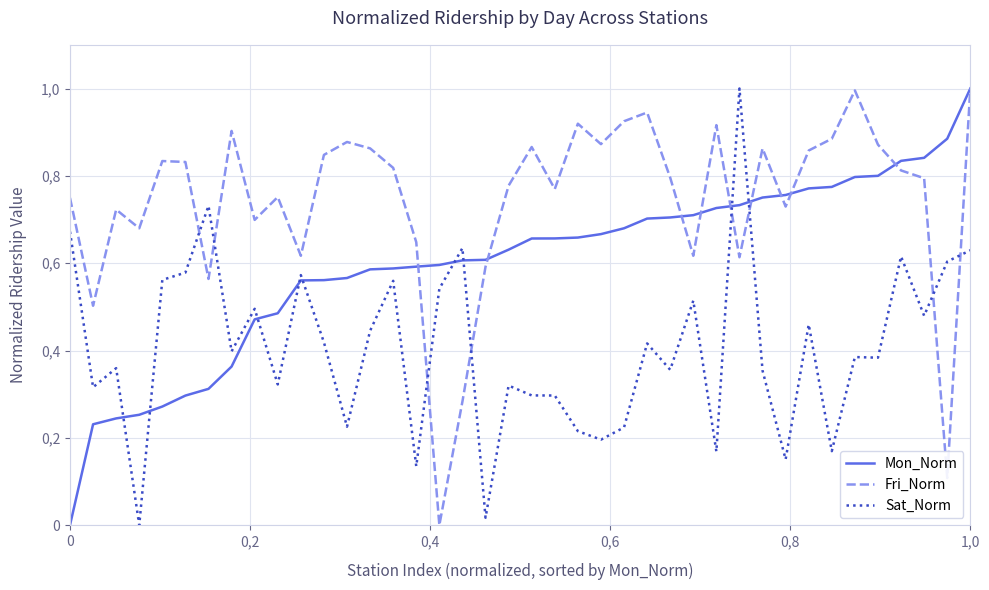

Does the chart display data point markers on the line(s)?

No